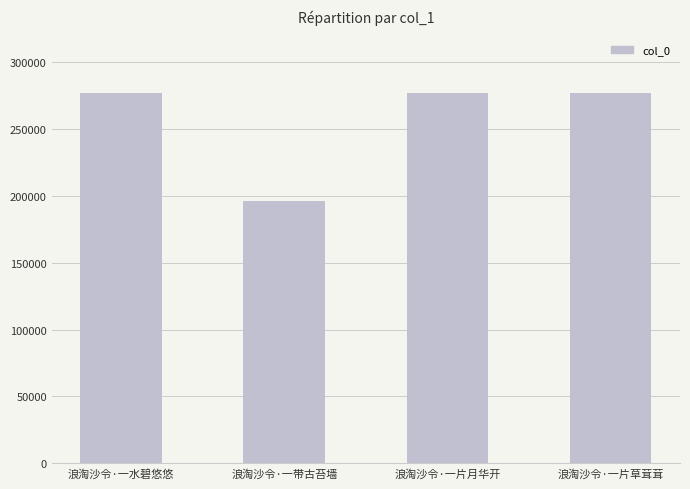

Read the value at 浪淘沙令·一水碧悠悠, to the nearest 10.

276770